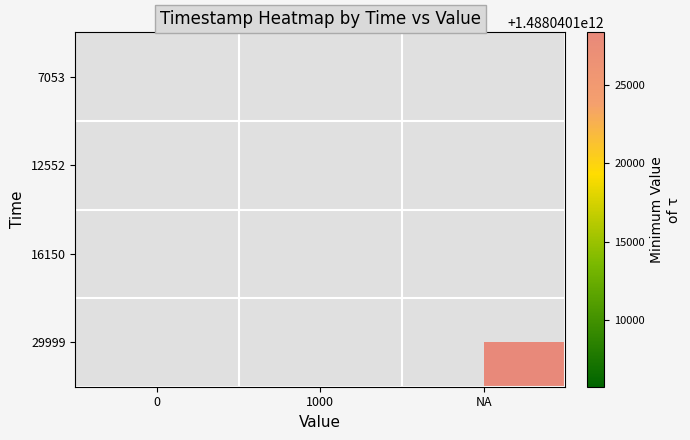

Rank the series at NA from lowest to highest value.

7053, 12552, 16150, 29999